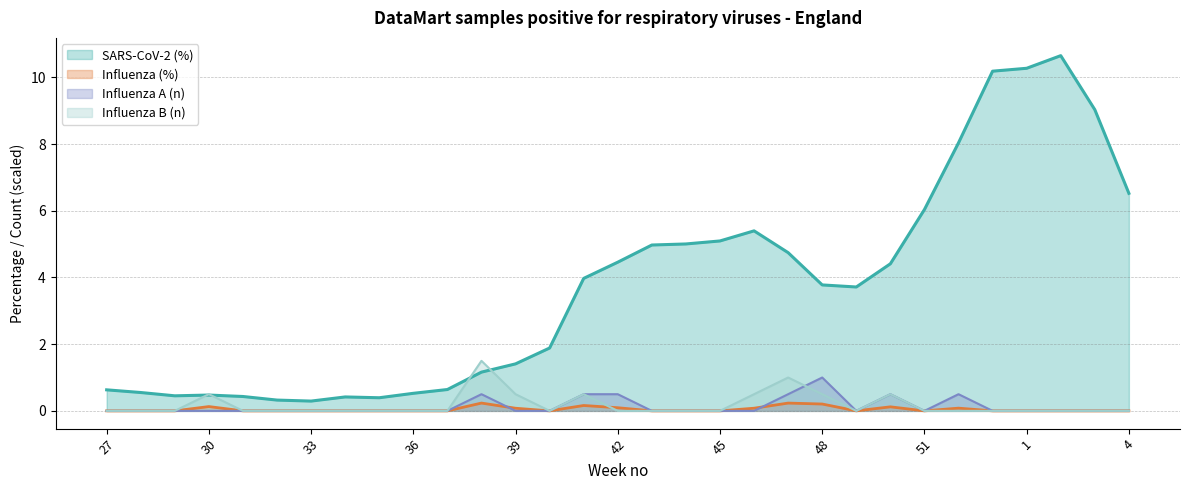

At which category is the sum across all series the highest?

2